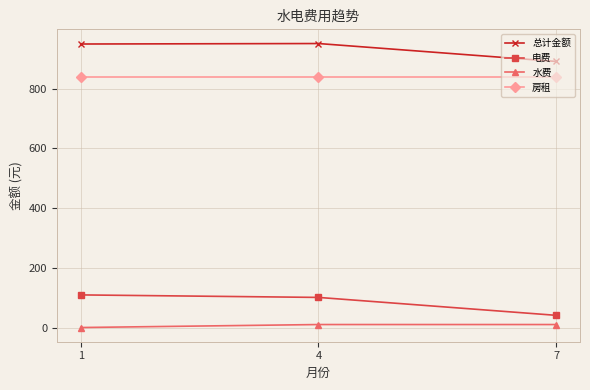

What are all the series names shown in the legend?

总计金额, 电费, 水费, 房租